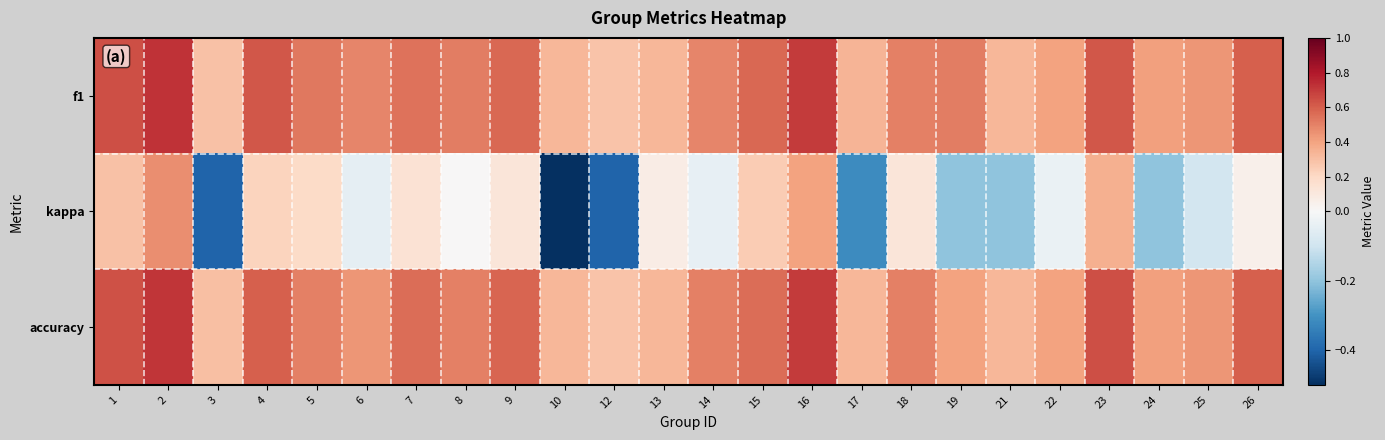

Count the number of categories in the chart.

24